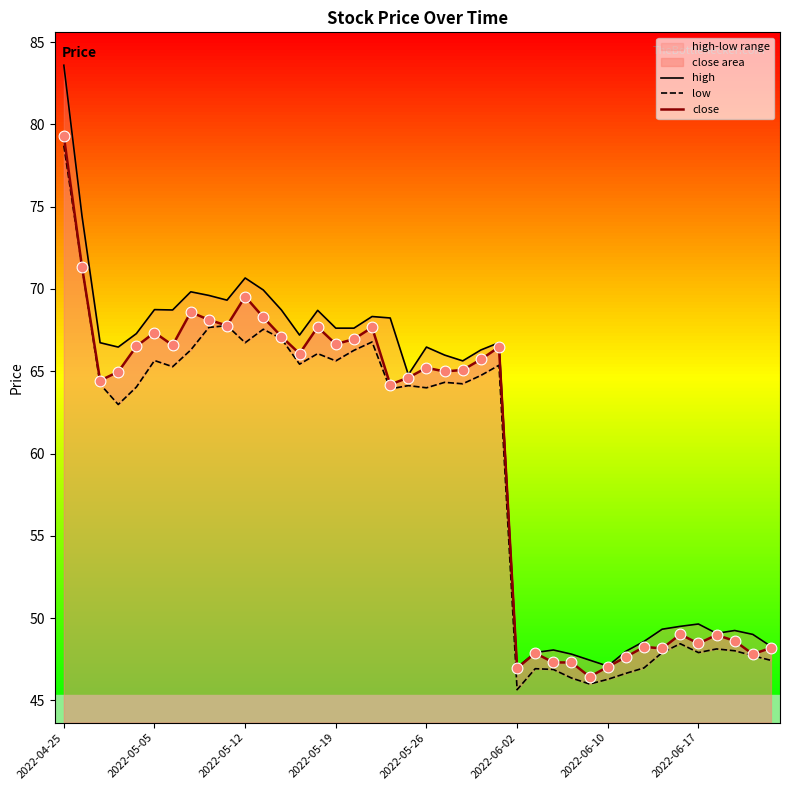

At which category is the sum across all series the highest?

2022-04-25